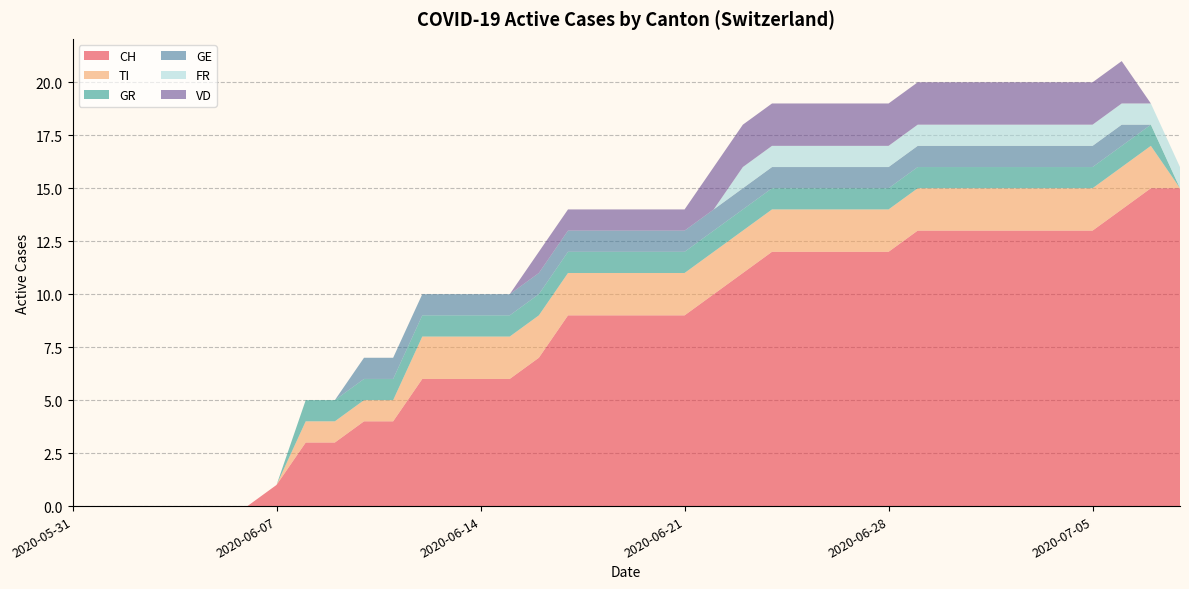

Reading left to right, list all the values displayed in this chart.

CH: 0	0	0	0	0	0	0	1	3	3	4	4	6	6	6	6	7	9	9	9	9	9	10	11	12	12	12	12	12	13	13	13	13	13	13	13	14	15	15
TI: 0	0	0	0	0	0	0	0	1	1	1	1	2	2	2	2	2	2	2	2	2	2	2	2	2	2	2	2	2	2	2	2	2	2	2	2	2	2	0
GR: 0	0	0	0	0	0	0	0	1	1	1	1	1	1	1	1	1	1	1	1	1	1	1	1	1	1	1	1	1	1	1	1	1	1	1	1	1	1	0
GE: 0	0	0	0	0	0	0	0	0	0	1	1	1	1	1	1	1	1	1	1	1	1	1	1	1	1	1	1	1	1	1	1	1	1	1	1	1	0	0
FR: 0	0	0	0	0	0	0	0	0	0	0	0	0	0	0	0	0	0	0	0	0	0	0	1	1	1	1	1	1	1	1	1	1	1	1	1	1	1	1
VD: 0	0	0	0	0	0	0	0	0	0	0	0	0	0	0	0	1	1	1	1	1	1	2	2	2	2	2	2	2	2	2	2	2	2	2	2	2	0	0